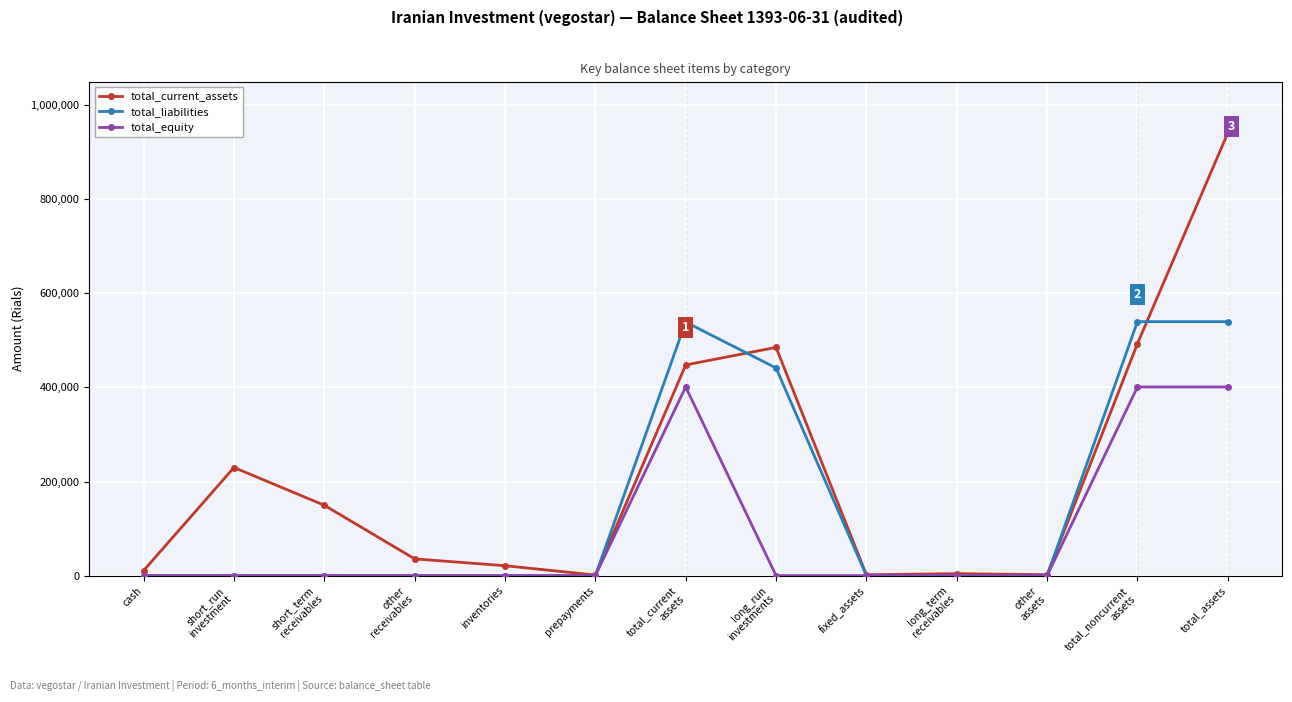

Which series has the widest spread of values?

total_current_assets